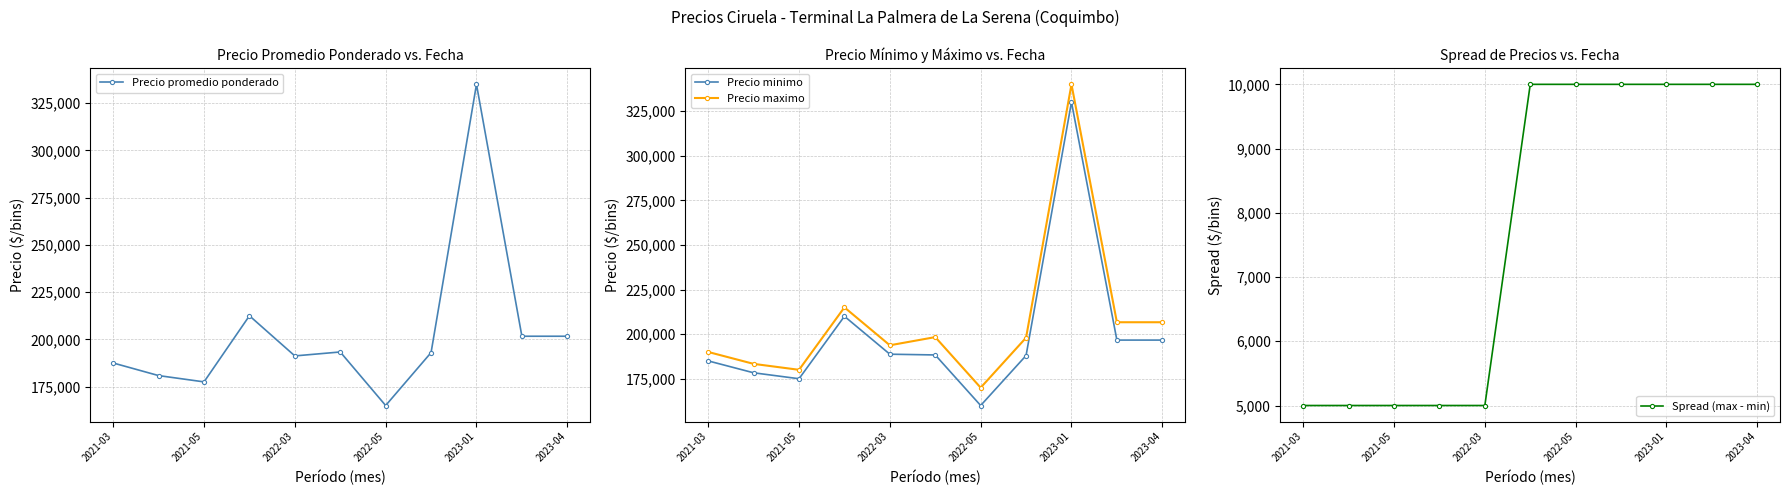

True or false: Spread (max - min) has more than 1 points higher than both neighbors.

False